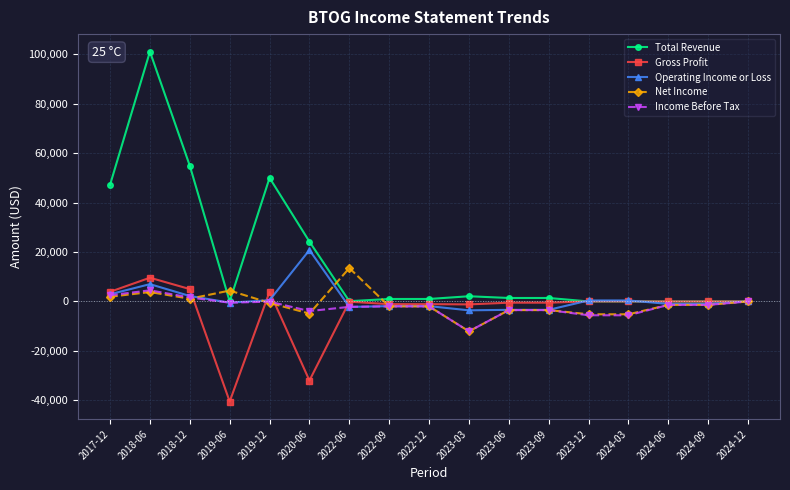

What is the label of the 1st point from the left?

2017-12